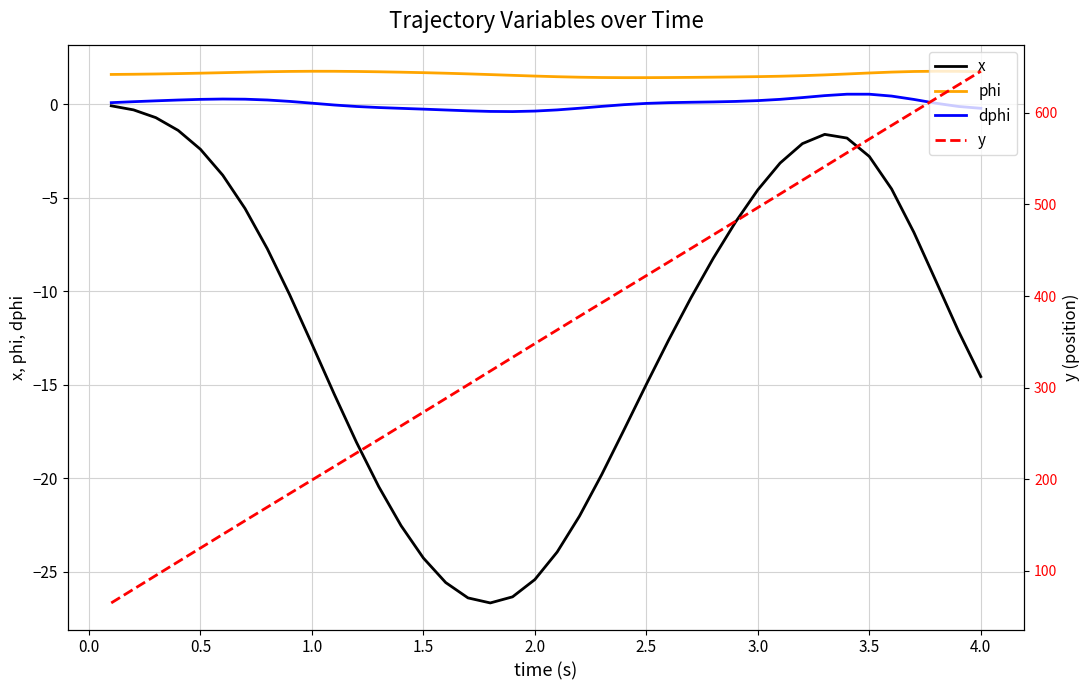

How many series are shown in this chart?

4